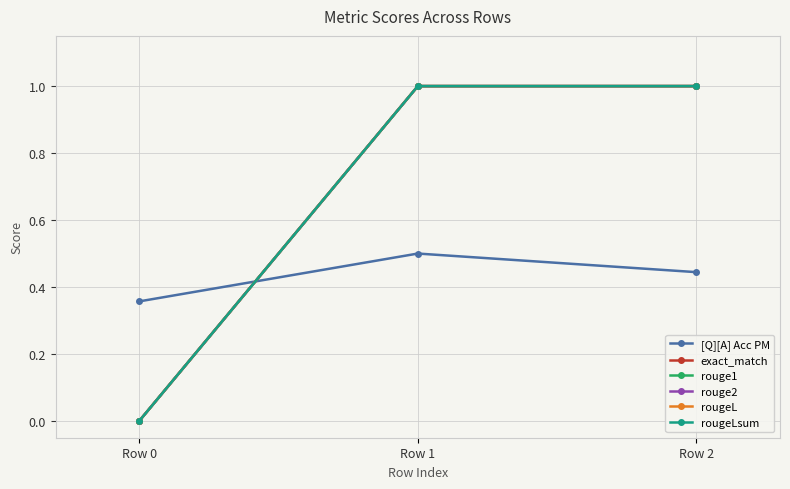

Is this an area chart (filled region under the line)?

No